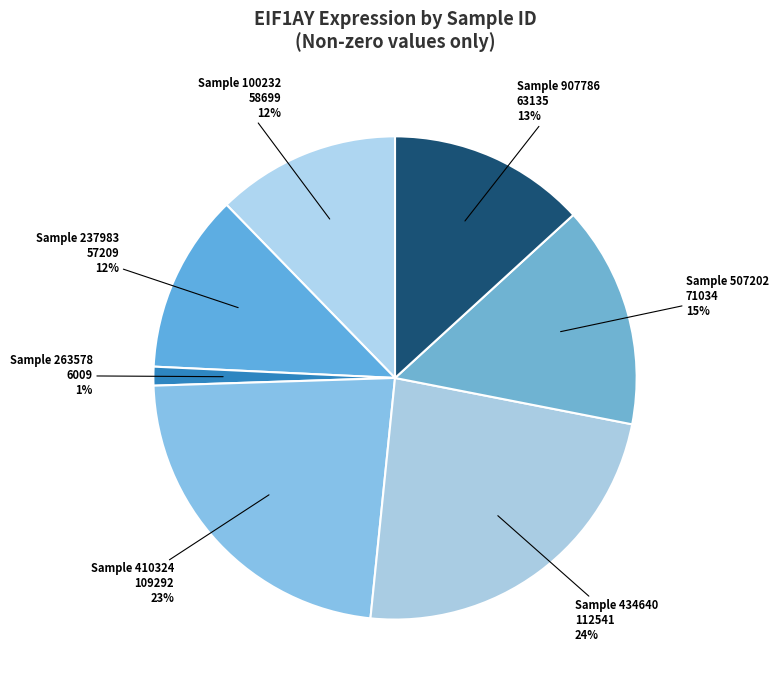

Count the number of slices in the pie.

7